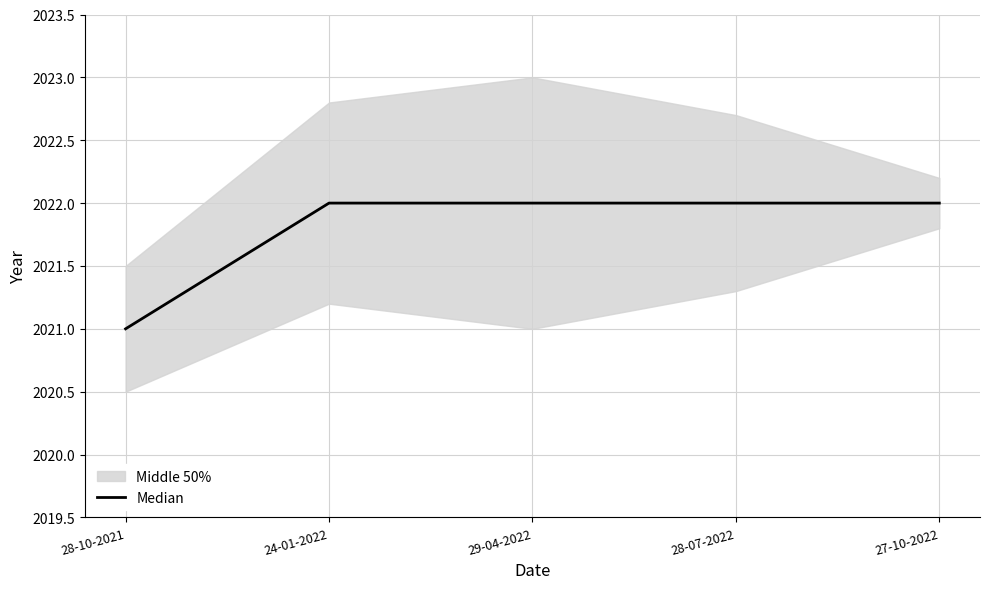

What is the greatest value displayed?

2022